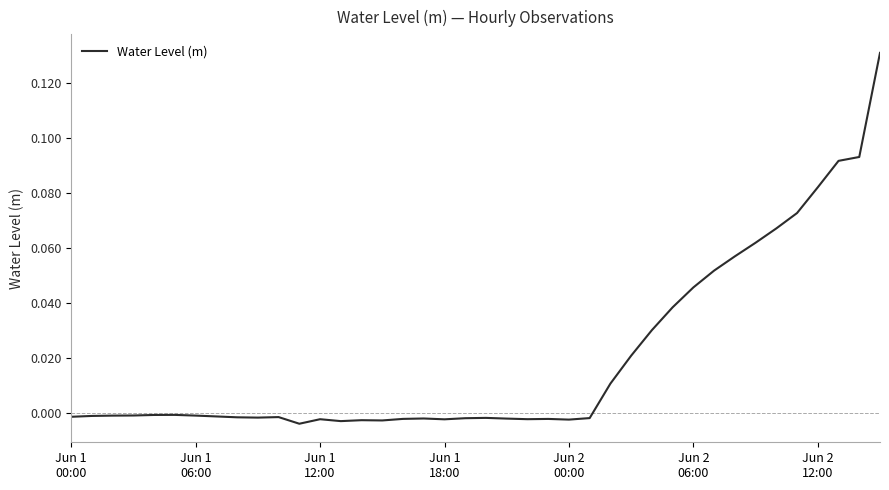

Reading left to right, transcribe all the data shown in this chart.

-0.0	-0.0	-0.0	-0.0	-0.0	-0.0	-0.0	-0.0	-0.0	-0.0	-0.0	-0.0	-0.0	-0.0	-0.0	-0.0	-0.0	-0.0	-0.0	-0.0	-0.0	-0.0	-0.0	-0.0	-0.0	-0.0	0.0	0.0	0.0	0.0	0.0	0.1	0.1	0.1	0.1	0.1	0.1	0.1	0.1	0.1